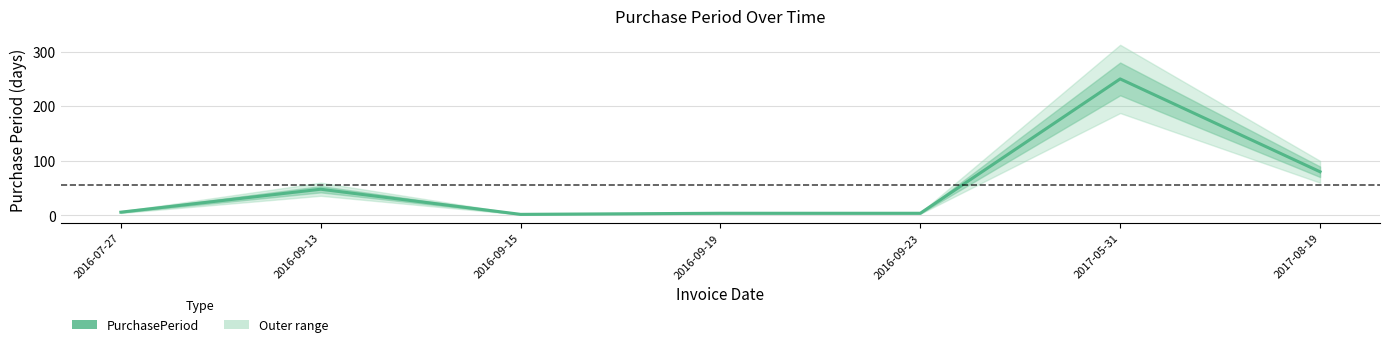

What is the approximate value at 2016-09-13, to the nearest 5?

50